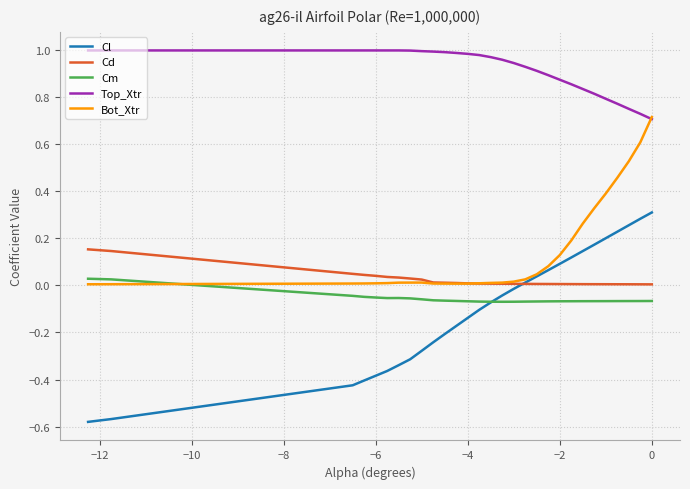

True or false: Top_Xtr and Cd cross at least once.

False